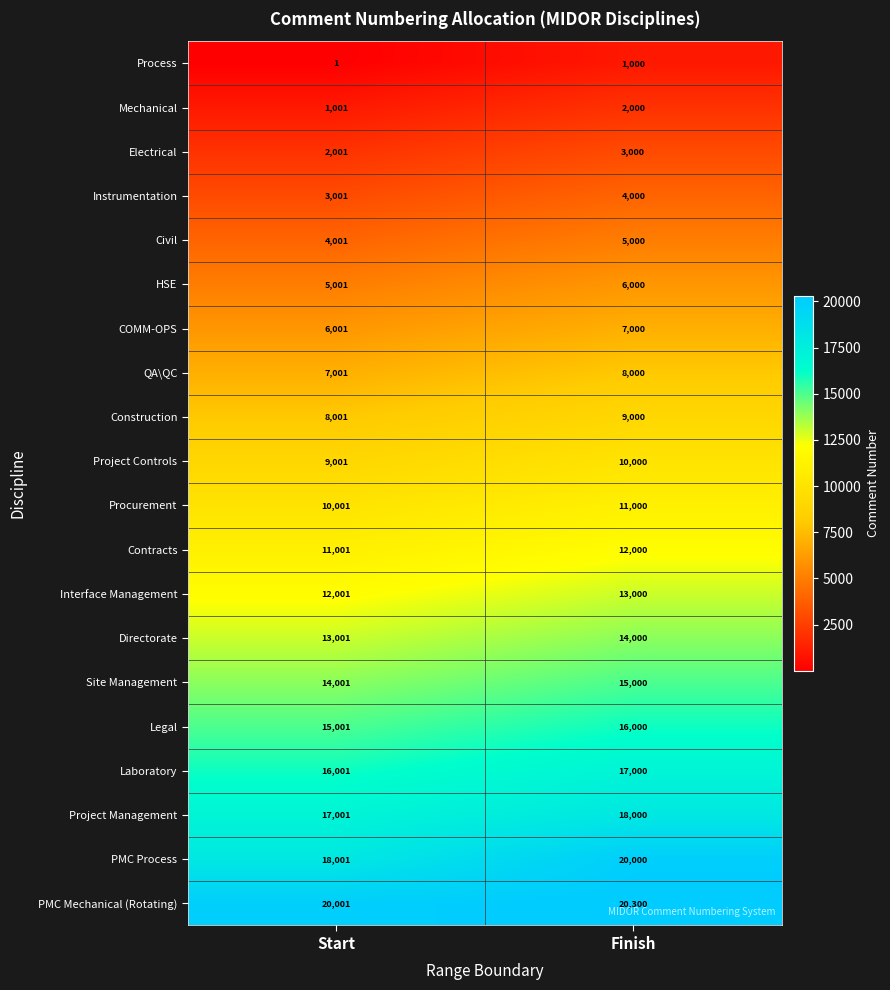

Where is HSE nearest to the value 5500?

Start